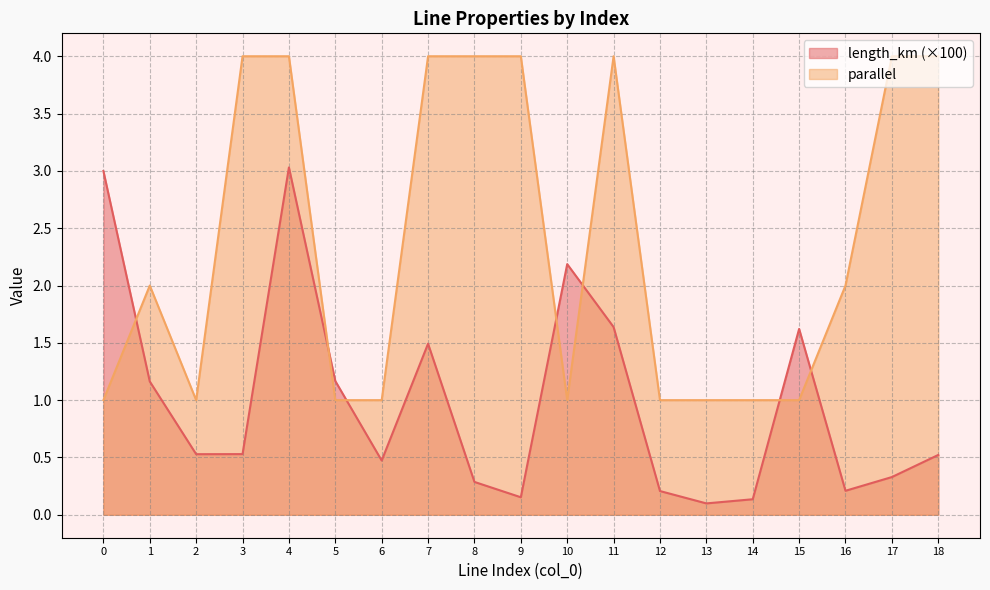

Is it true that length_km equals 1.5 at 7?

True